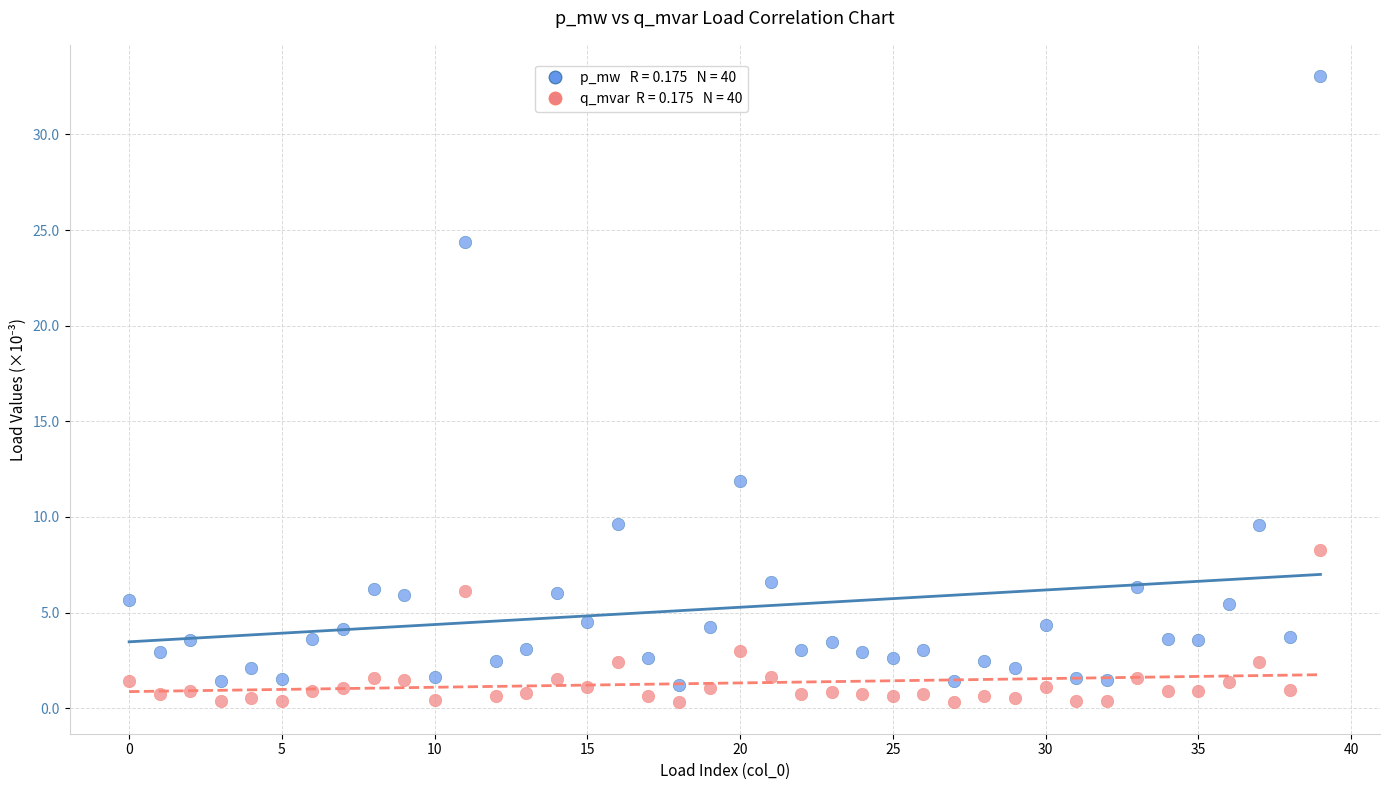

Across all data points, what is the range of Y values (max minus min)?

32.7